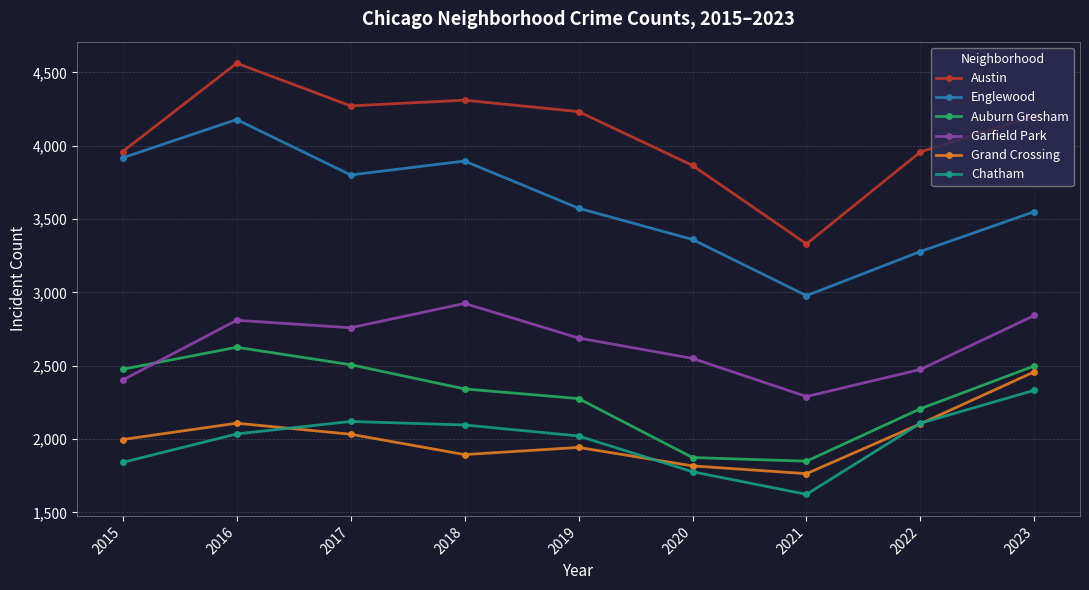

Is it true that Grand Crossing equals 1764 at 2021?

True